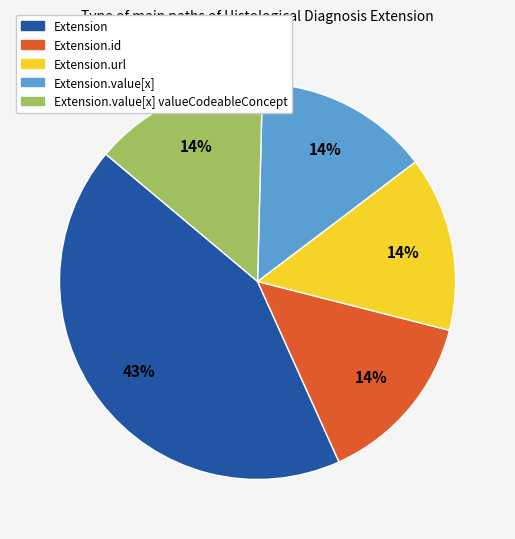

What is the largest slice in the pie chart?

Extension